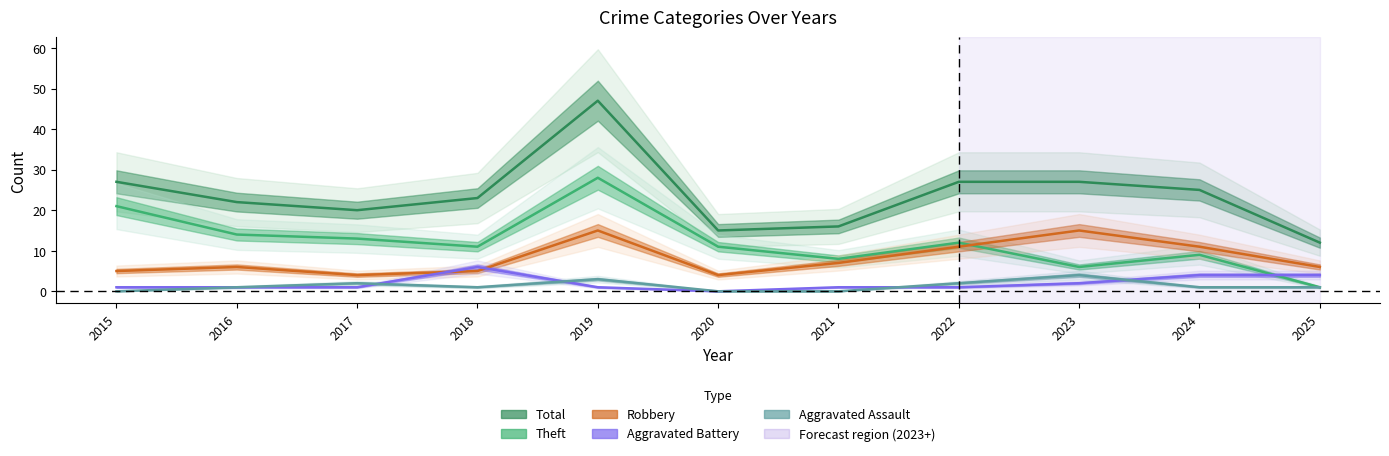

How many values in the Aggravated Battery series exceed 1?

4